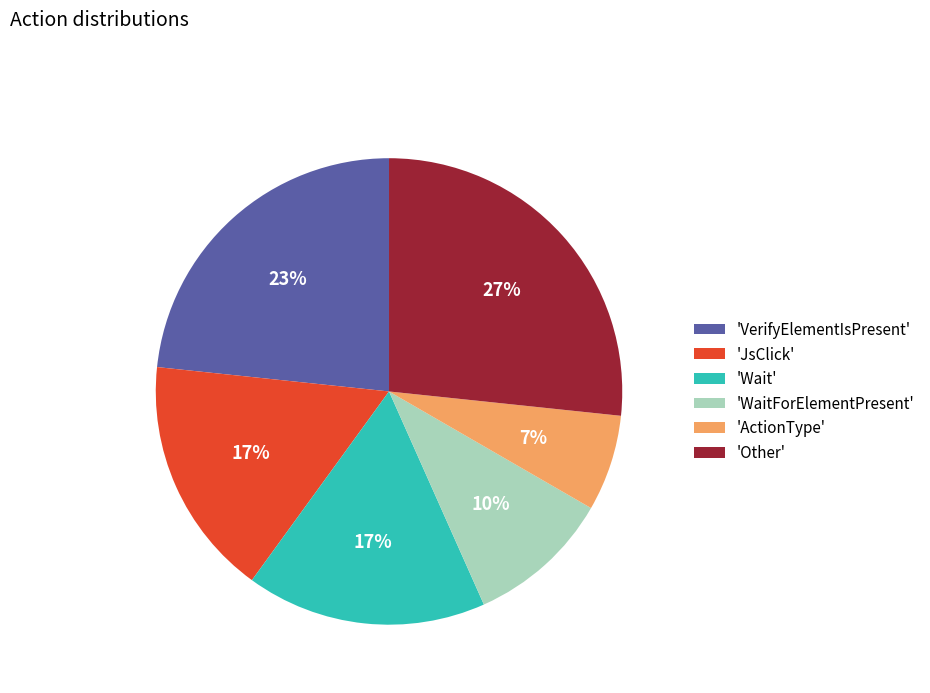

What is the largest slice in the pie chart?

'Other'